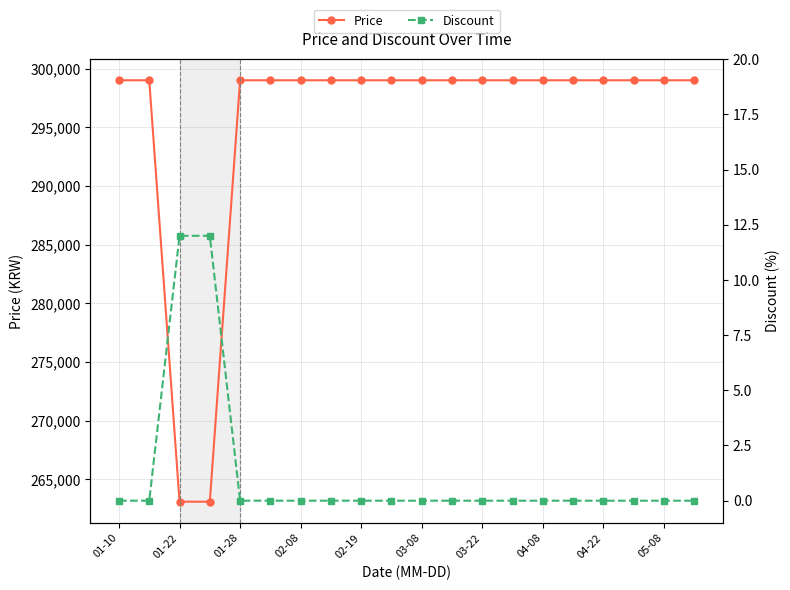

What is the approximate value of Price at 04-08, to the nearest 50?

299000